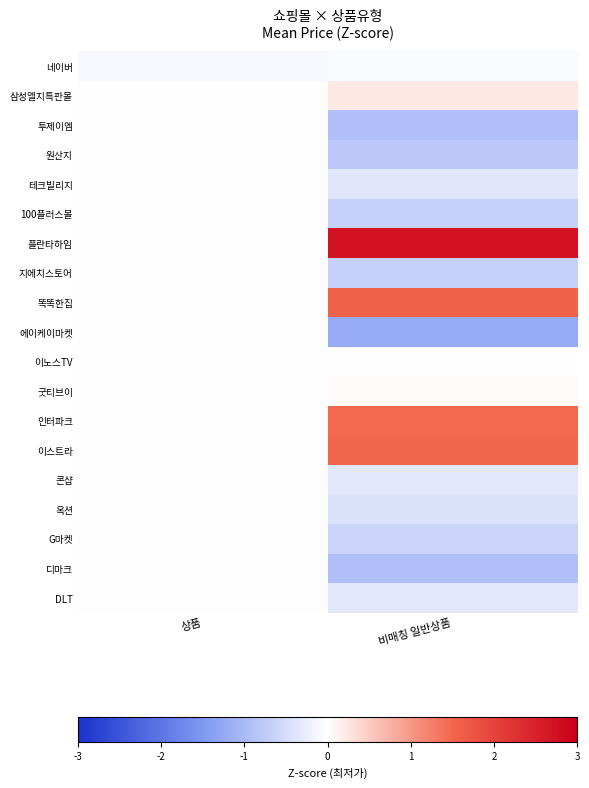

At which category does the chart reach its minimum across all series?

비매칭 일반상품